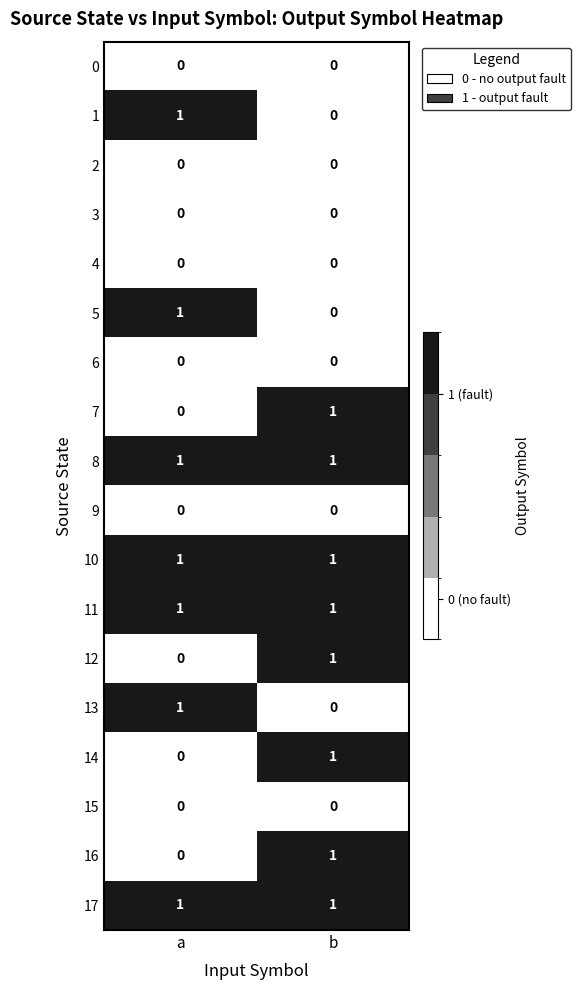

What is the total value across all series at a?

7